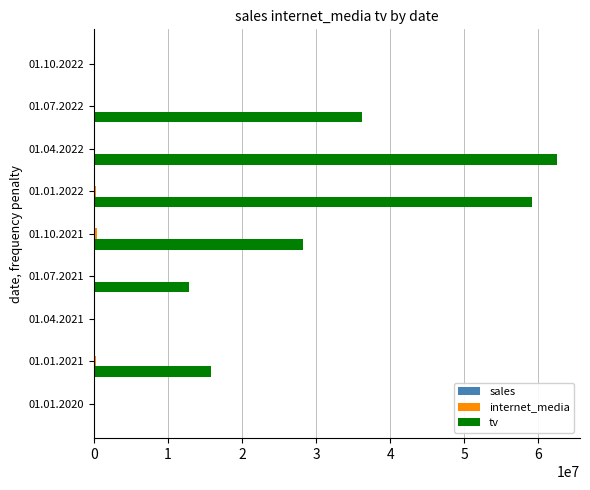

Count the number of categories in the chart.

9